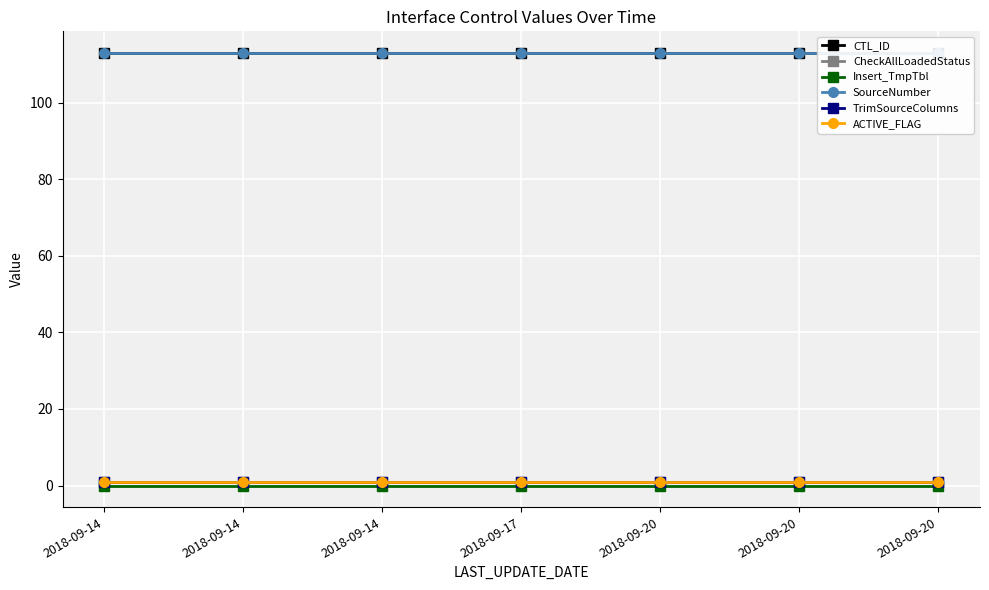

Reading left to right, extract all data points from this chart.

CTL_ID: 2018-09-14=113	2018-09-14=113	2018-09-14=113	2018-09-17=113	2018-09-20=113	2018-09-20=113	2018-09-20=113
CheckAllLoadedStatus: 2018-09-14=1	2018-09-14=1	2018-09-14=1	2018-09-17=1	2018-09-20=1	2018-09-20=1	2018-09-20=1
Insert_TmpTbl: 2018-09-14=0	2018-09-14=0	2018-09-14=0	2018-09-17=0	2018-09-20=0	2018-09-20=0	2018-09-20=0
SourceNumber: 2018-09-14=113	2018-09-14=113	2018-09-14=113	2018-09-17=113	2018-09-20=113	2018-09-20=113	2018-09-20=113
TrimSourceColumns: 2018-09-14=1	2018-09-14=1	2018-09-14=1	2018-09-17=1	2018-09-20=1	2018-09-20=1	2018-09-20=1
ACTIVE_FLAG: 2018-09-14=1	2018-09-14=1	2018-09-14=1	2018-09-17=1	2018-09-20=1	2018-09-20=1	2018-09-20=1